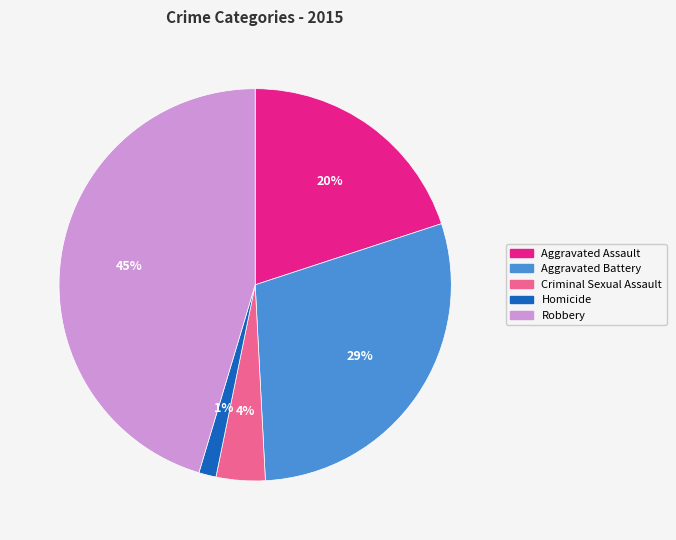

Is the sum of Homicide and Criminal Sexual Assault greater than half?

No